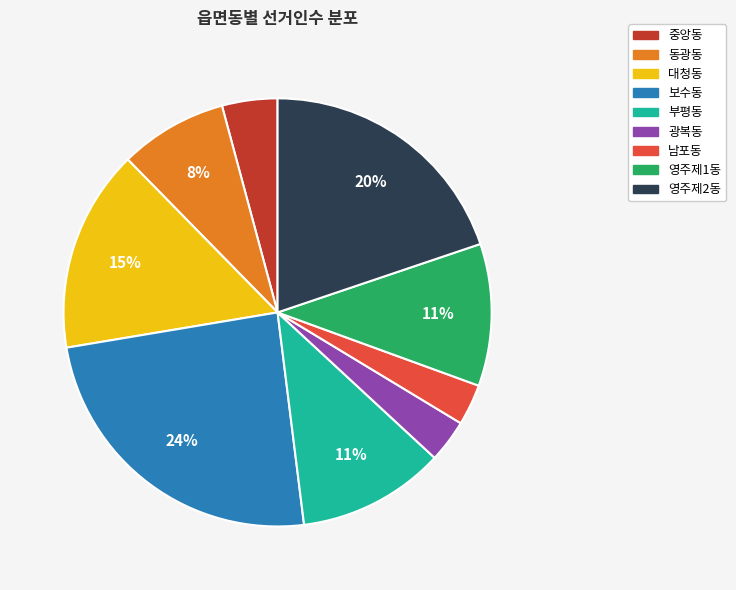

To the nearest percent, what is the difference between the 중앙동 and 보수동 slice percentages?

20%